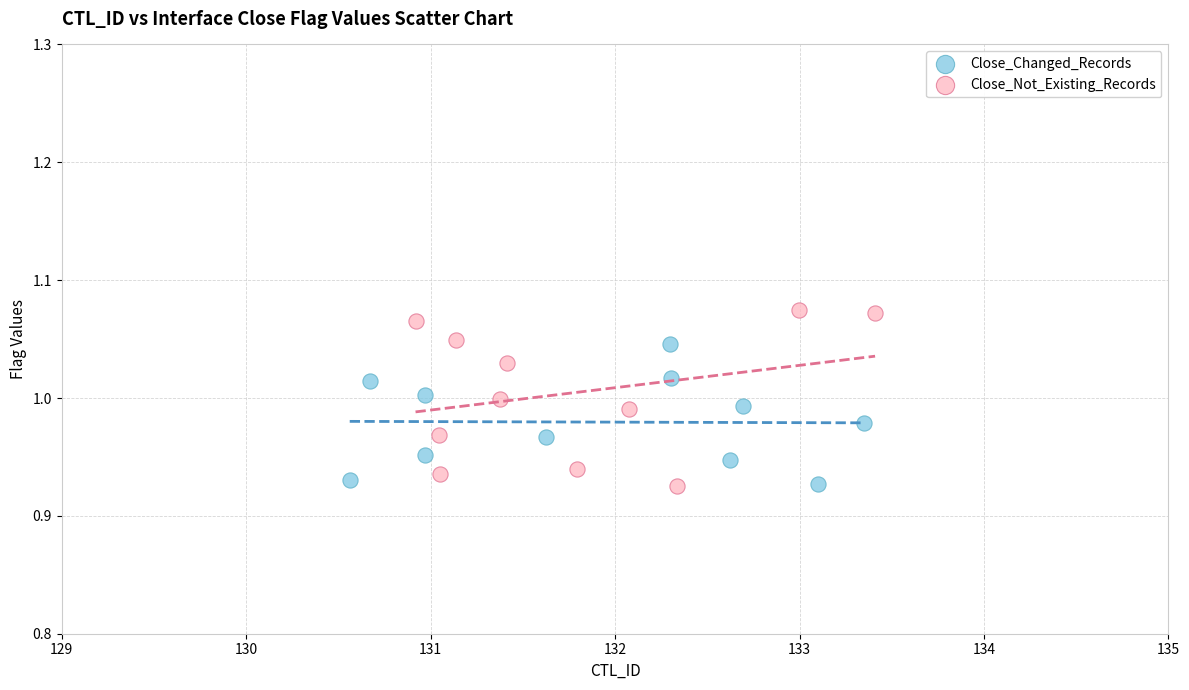

Which series reaches the maximum Y coordinate?

Close_Not_Existing_Records